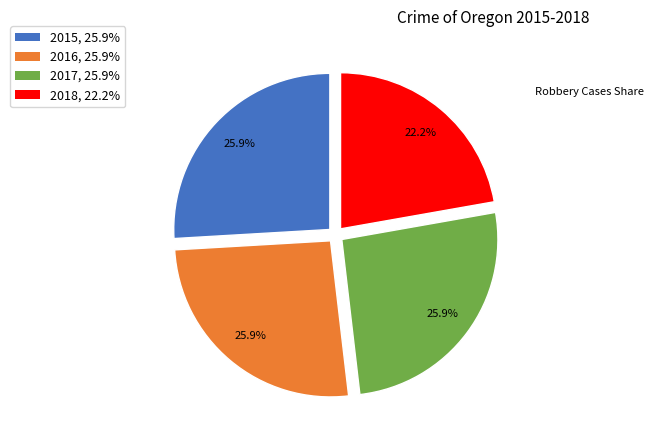

Which category has the smallest portion of the pie?

2018